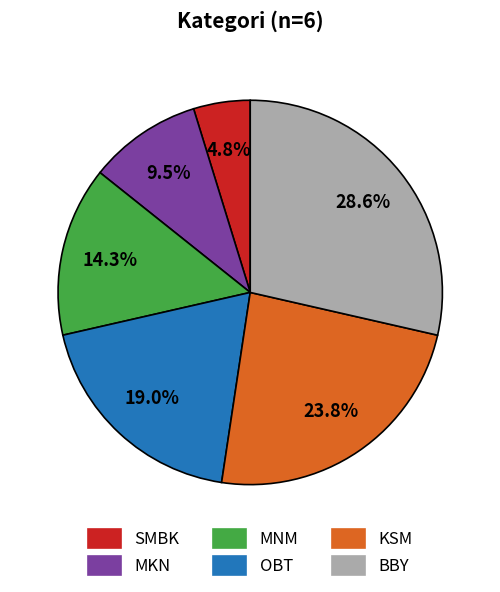

How many slices are in this pie chart?

6